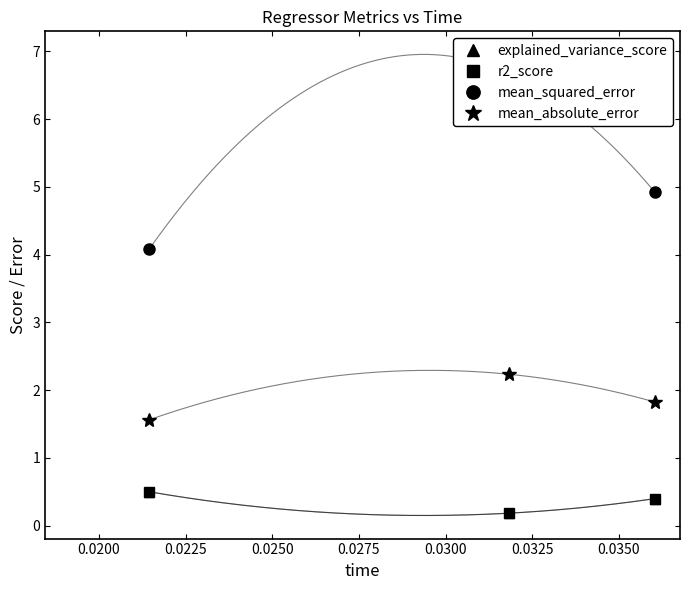

What is the value of the r2_score point at the 3rd from the left?

0.4